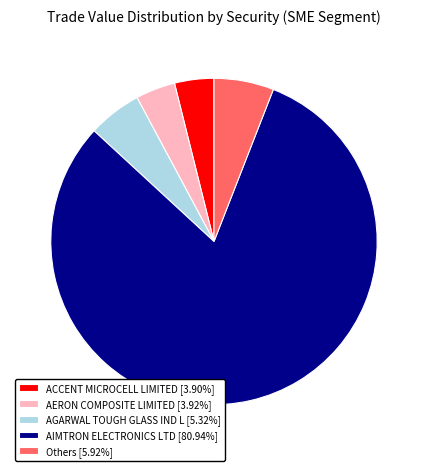

Does AIMTRON ELECTRONICS LTD [80.94%] represent more than half of the total?

Yes